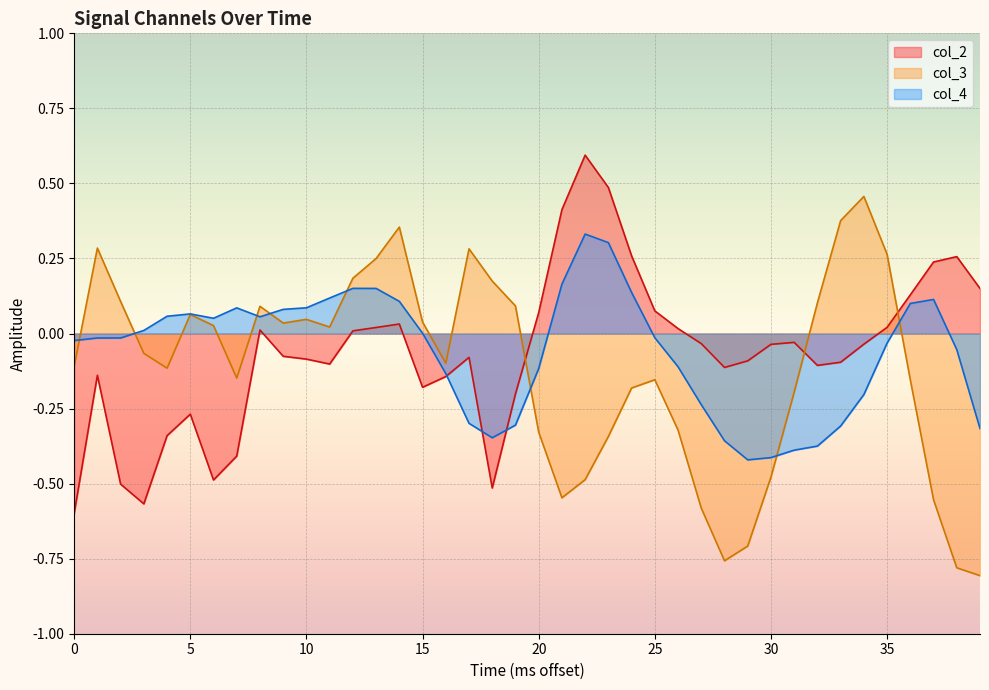

What is the spread (max minus min) of values at 30?

0.5